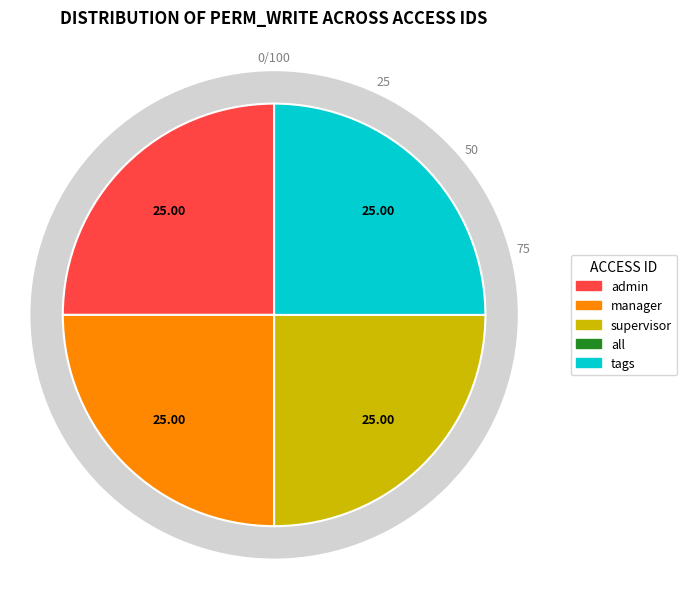

What is the total percentage of access_activity_tags and access_activity_supervisor?

50.0%